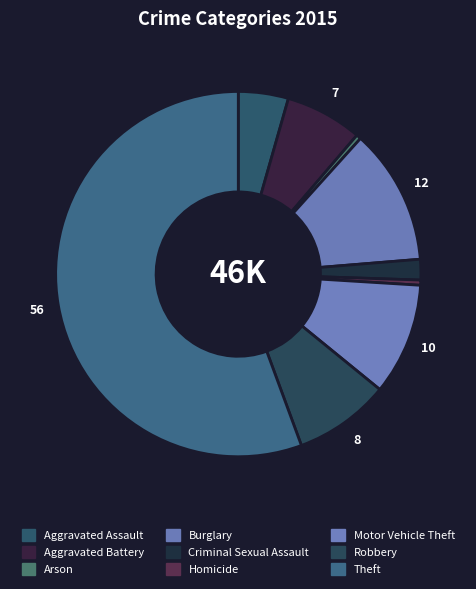

Count the number of slices in the pie.

9